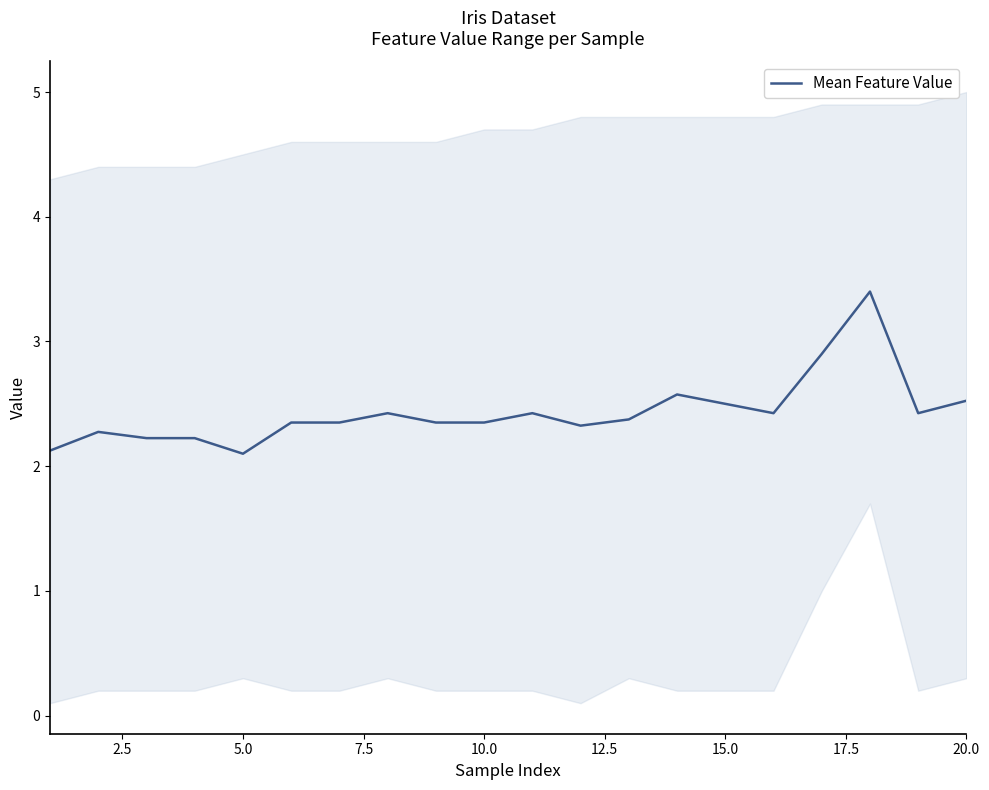

The Mean Feature Value series shows 1.1 at 10.0. True or false?

False